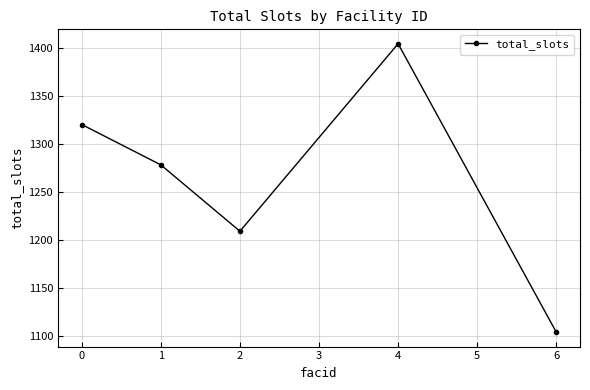

Is it true that the value at 2 is 1209?

True